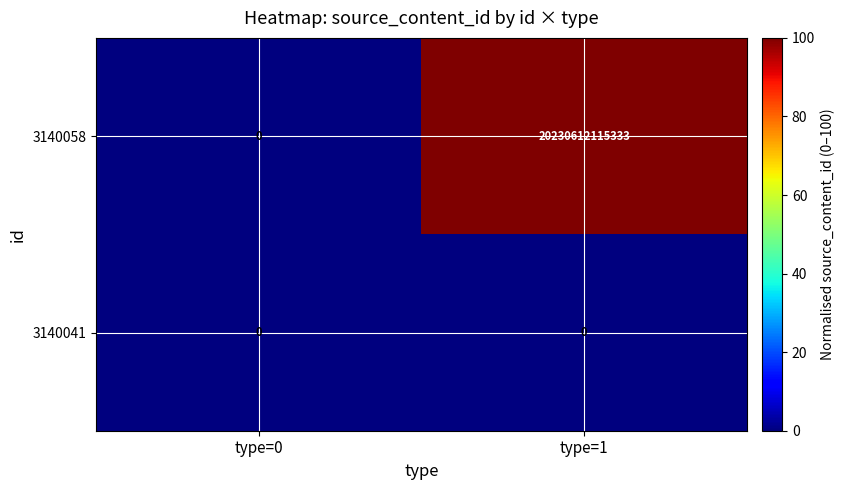

At which category is the sum across all series the highest?

type=1